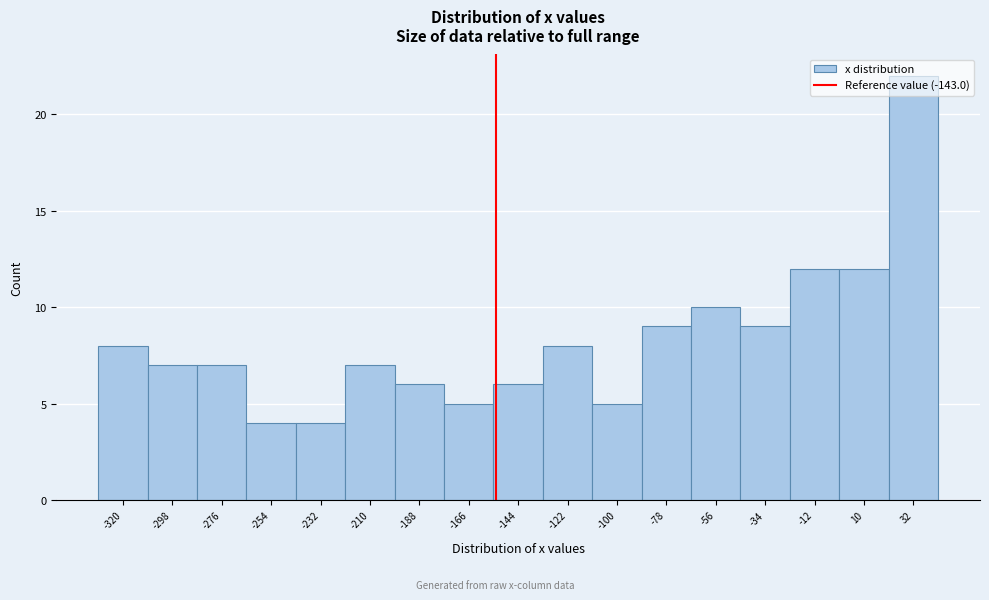

What is the value of the 13th bar from the left?

10